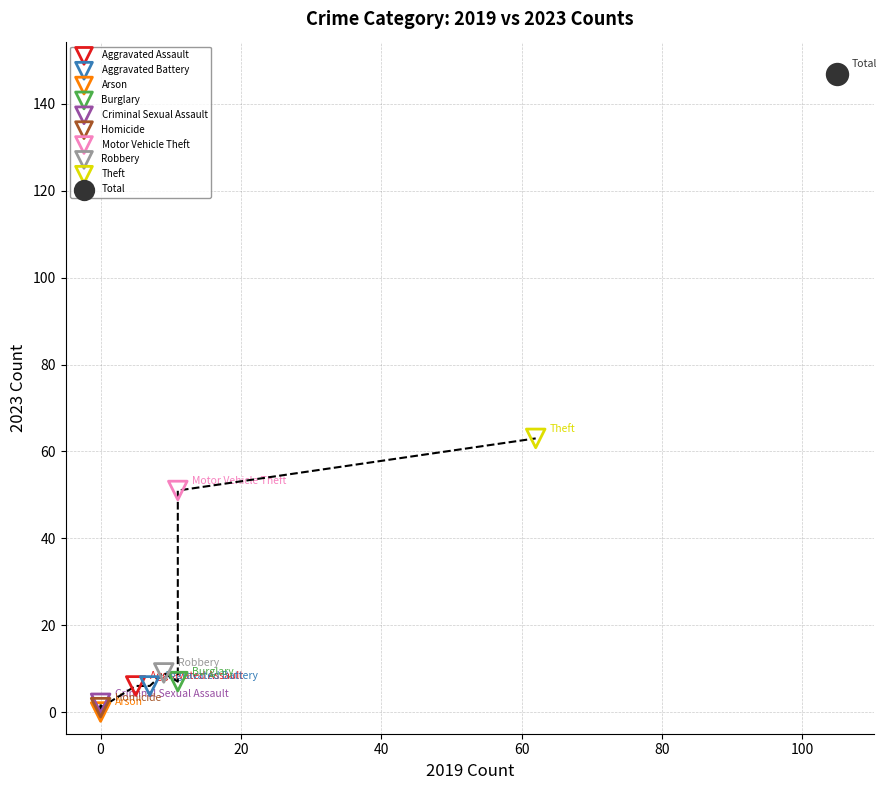

What are all the series names shown in the legend?

Aggravated Assault, Aggravated Battery, Arson, Burglary, Criminal Sexual Assault, Homicide, Motor Vehicle Theft, Robbery, Theft, Total